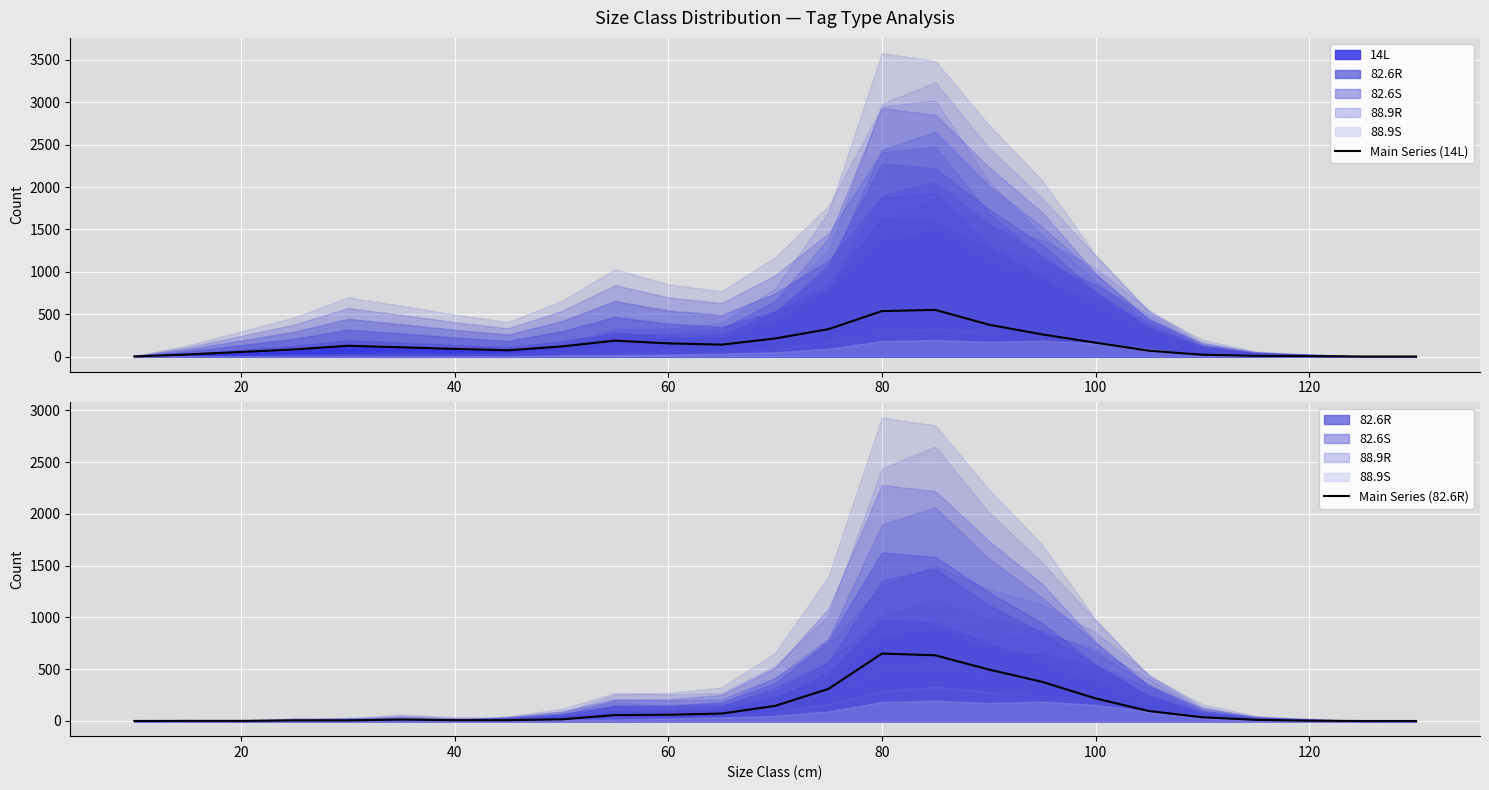

After their last crossing, which series has the higher values: Main Series (82.6R) or Main Series (14L)?

Main Series (14L)